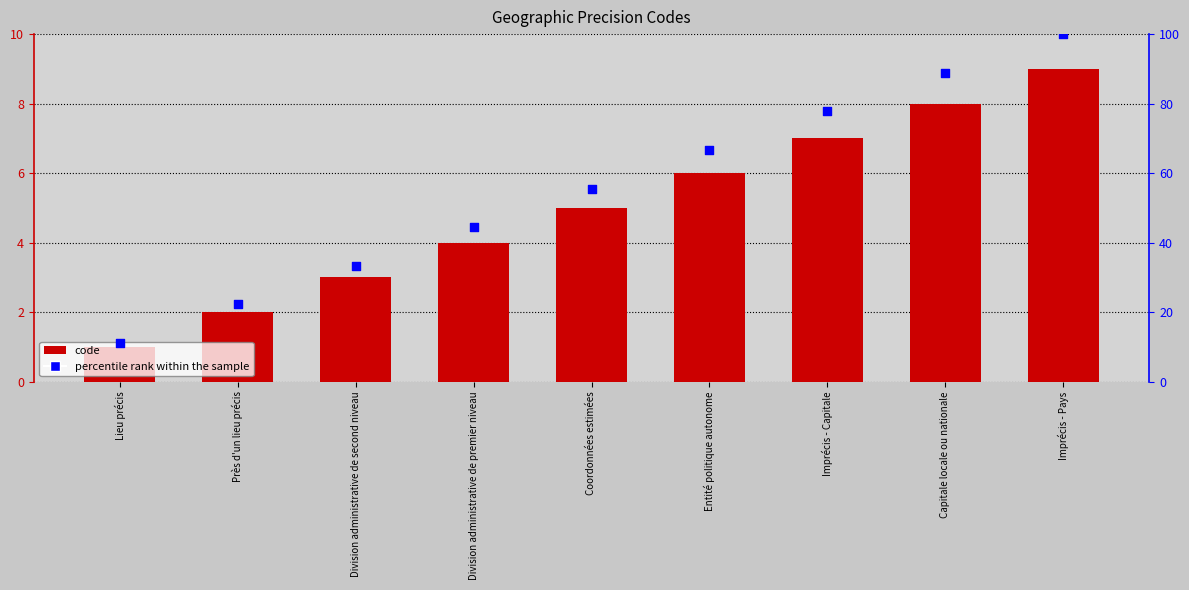

At how many categories does at least one series exceed 32?

7